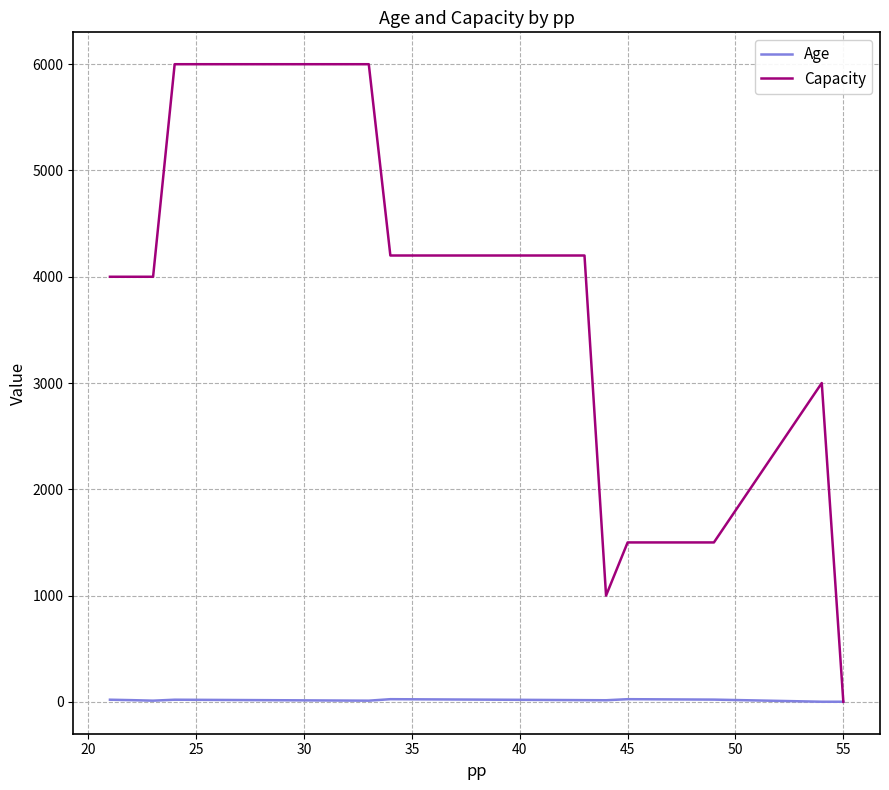

What is the difference between the maximum and minimum values in the Capacity series?

6000